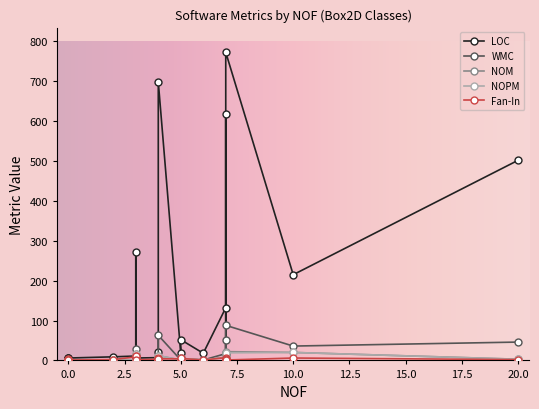

What is the label of the 17th point from the left?

b2DynamicTree